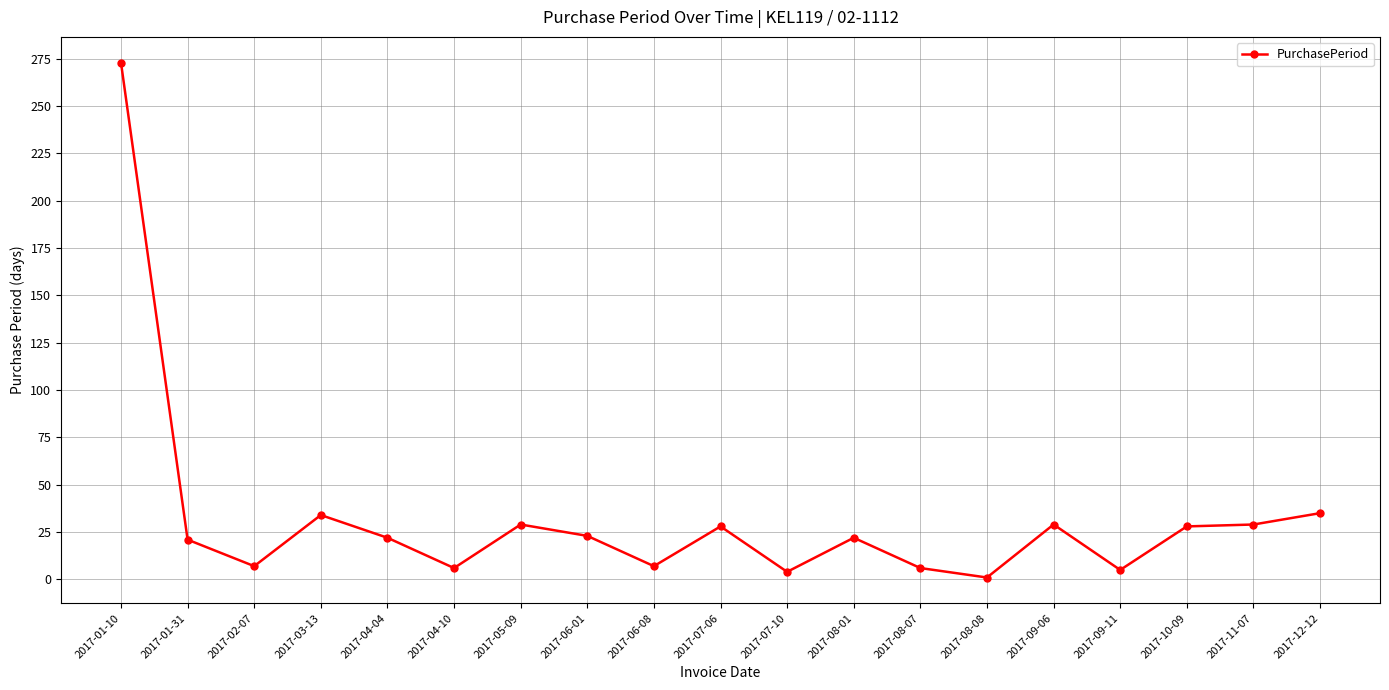

What is the sum of all values?

609